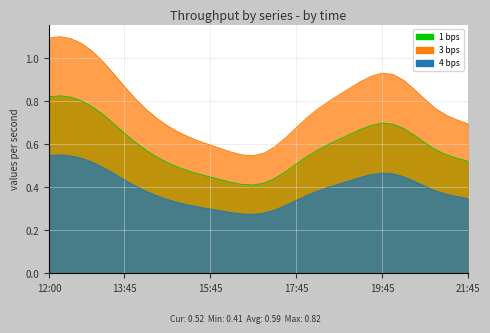

What is the smallest value displayed?

0.3